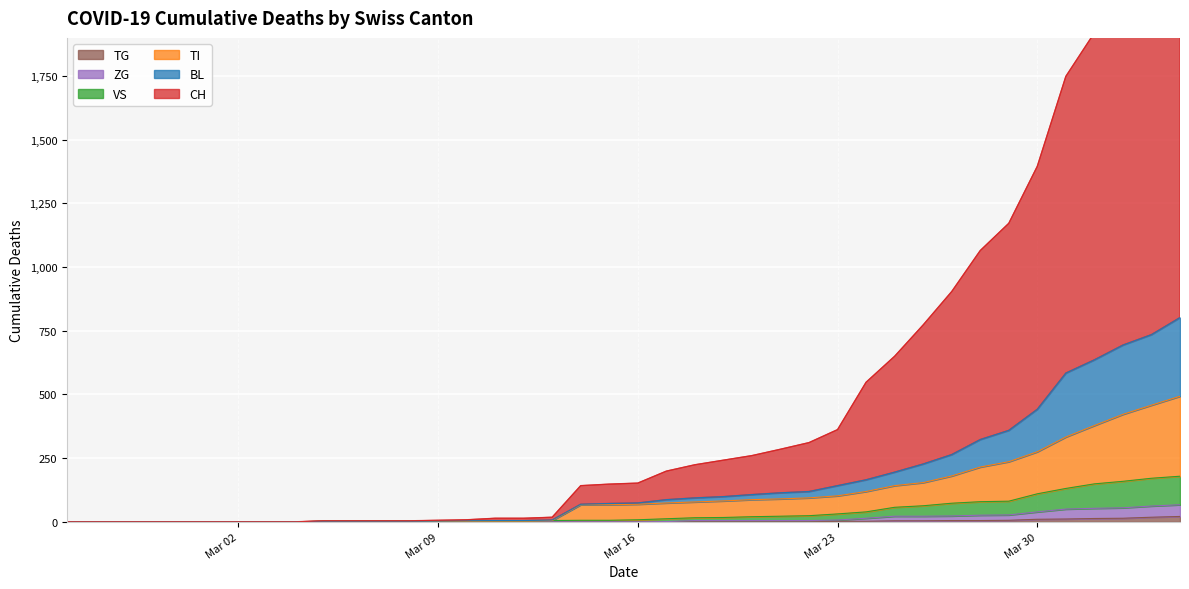

True or false: TG and TI cross at least once.

False